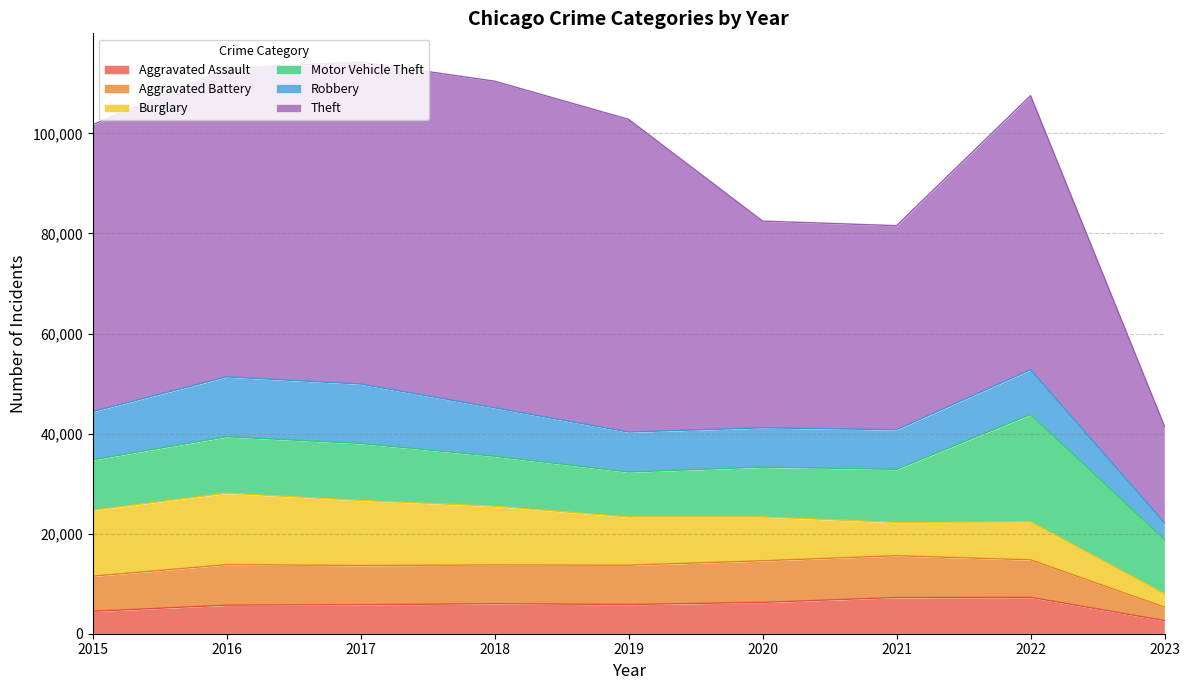

At how many categories does at least one series exceed 47699?

6